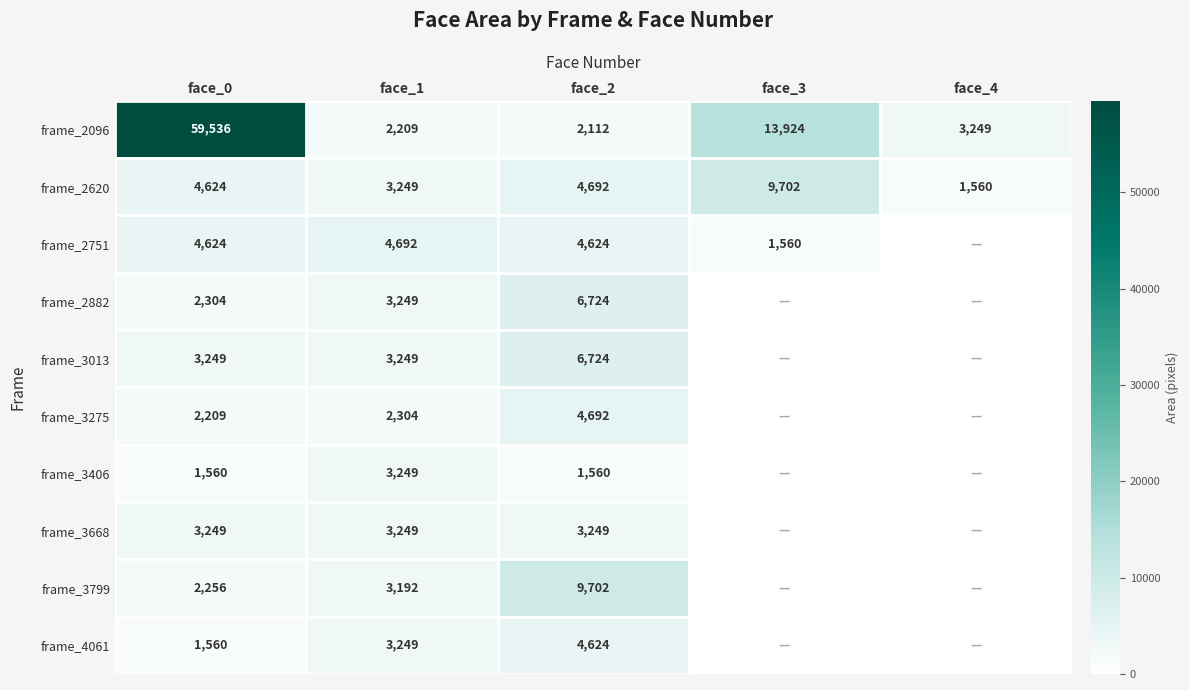

Is it true that frame_4061 equals 646 at face_0?

False